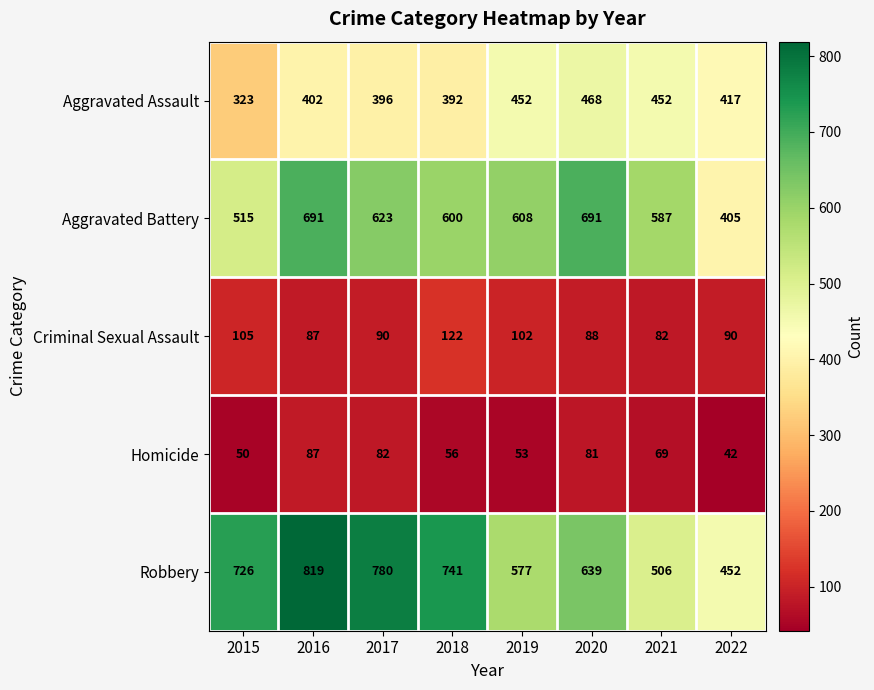

What is the average value of the Homicide series?

65